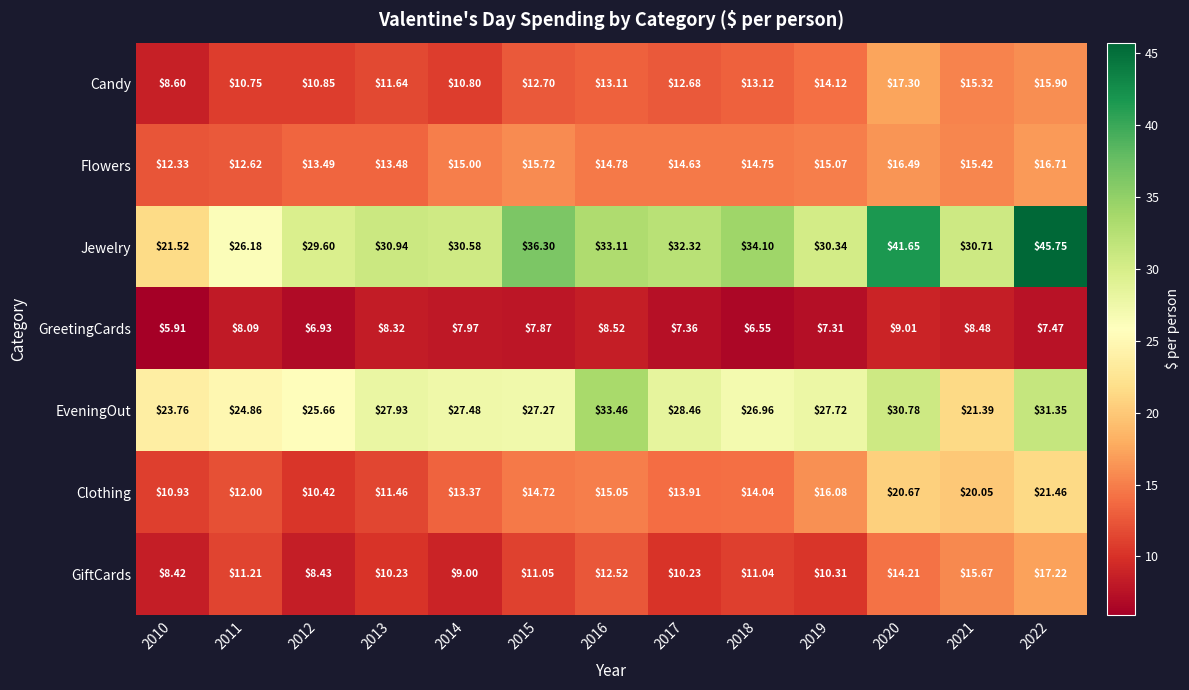

List the series in order of their peak value, highest first.

Jewelry, EveningOut, Clothing, Candy, GiftCards, Flowers, GreetingCards